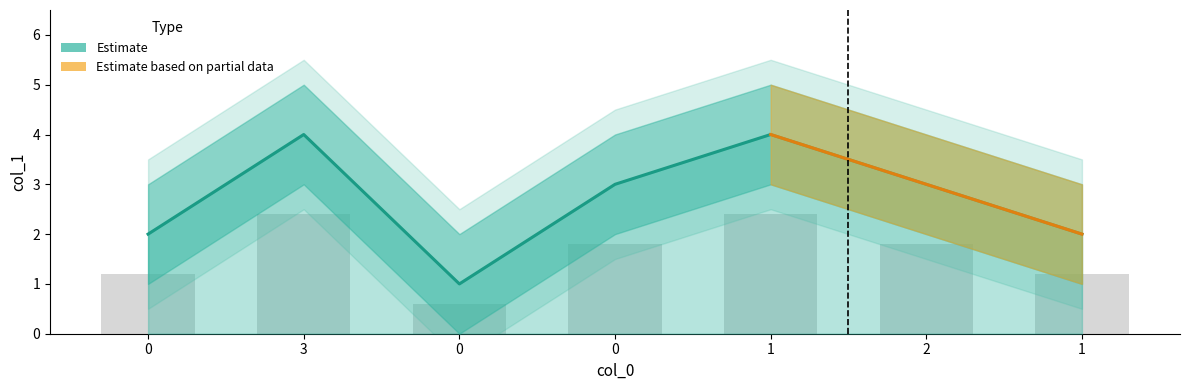

Rank the categories by value from lowest to highest.

0, 0, 1, 0, 2, 3, 1